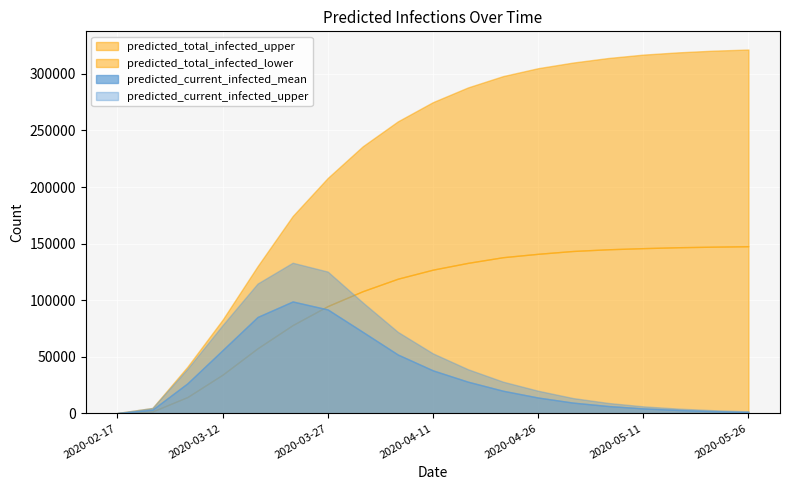

Rank the categories by predicted_current_infected_upper value from lowest to highest.

2020-02-17, 2020-05-26, 2020-05-21, 2020-05-16, 2020-02-26, 2020-05-11, 2020-05-06, 2020-05-01, 2020-04-26, 2020-04-21, 2020-04-16, 2020-03-07, 2020-04-11, 2020-04-06, 2020-03-12, 2020-04-01, 2020-03-17, 2020-03-27, 2020-03-22